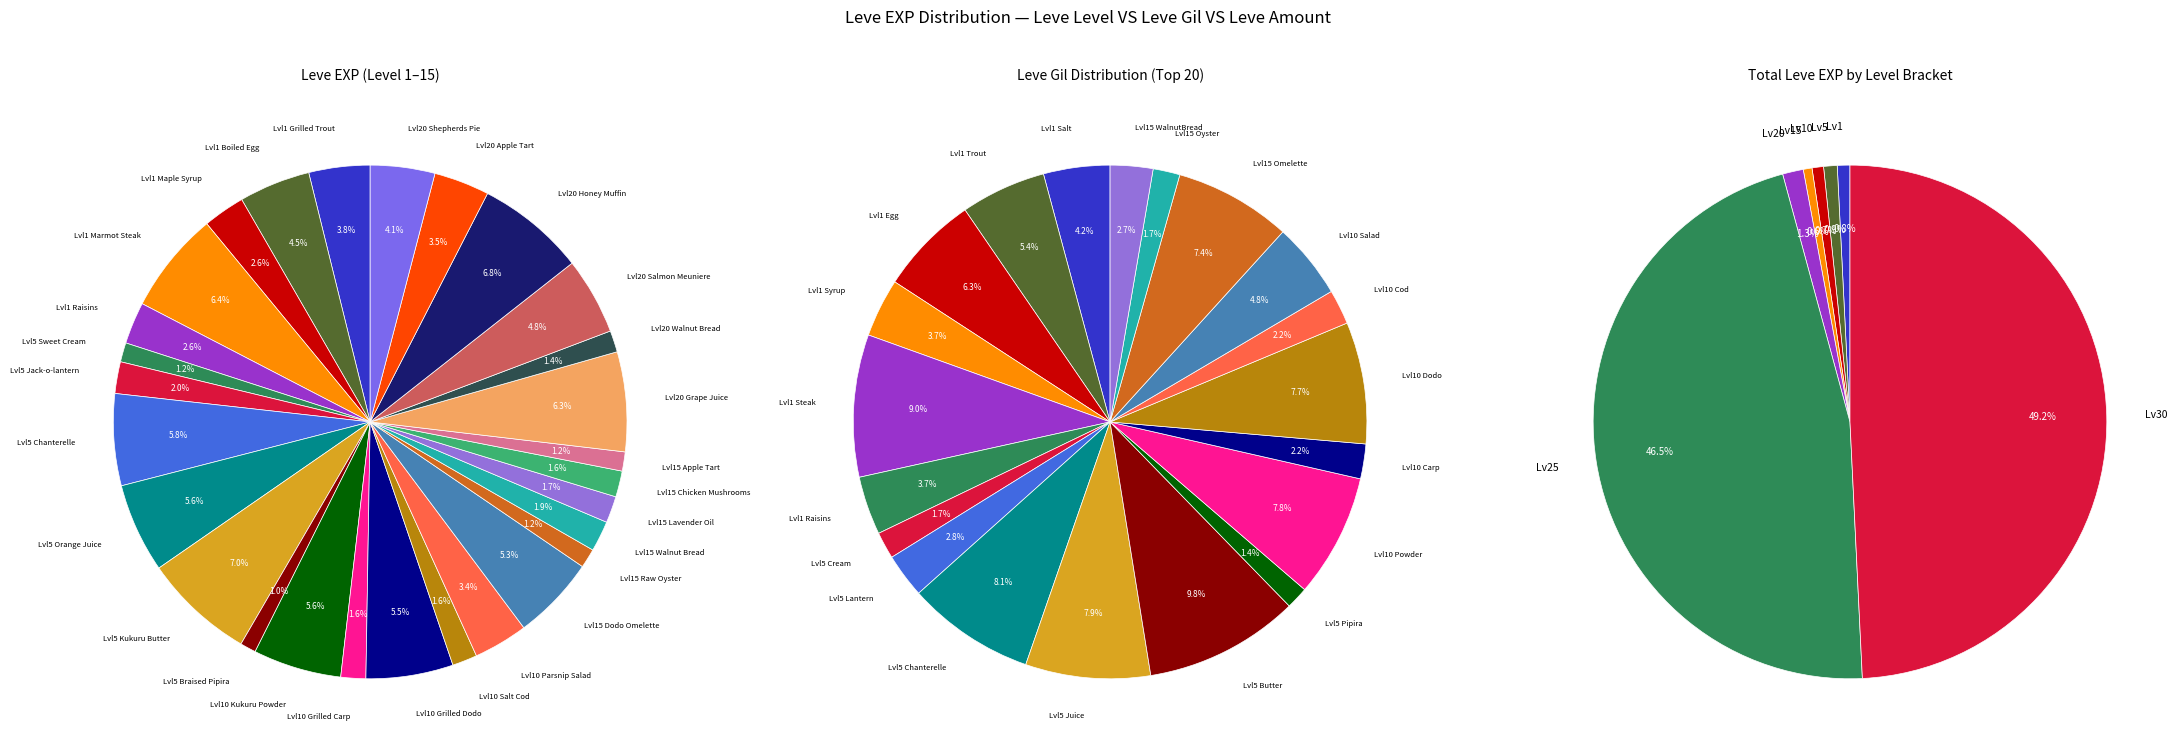

Between 25 and 3, which is larger?

25